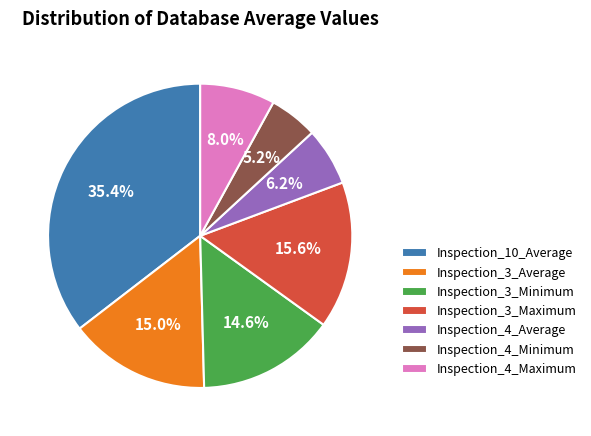

Does any single category account for the majority?

No